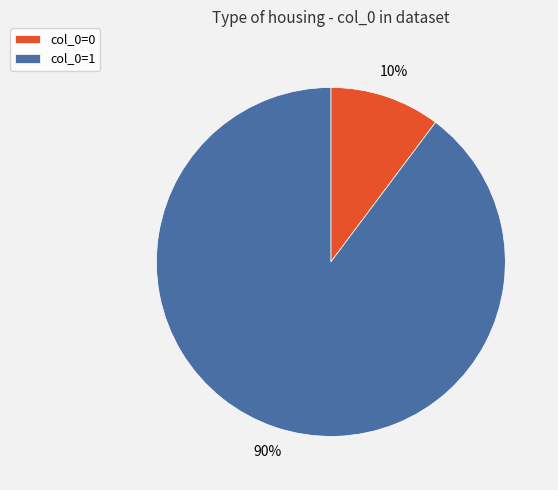

How many slices are in this pie chart?

2